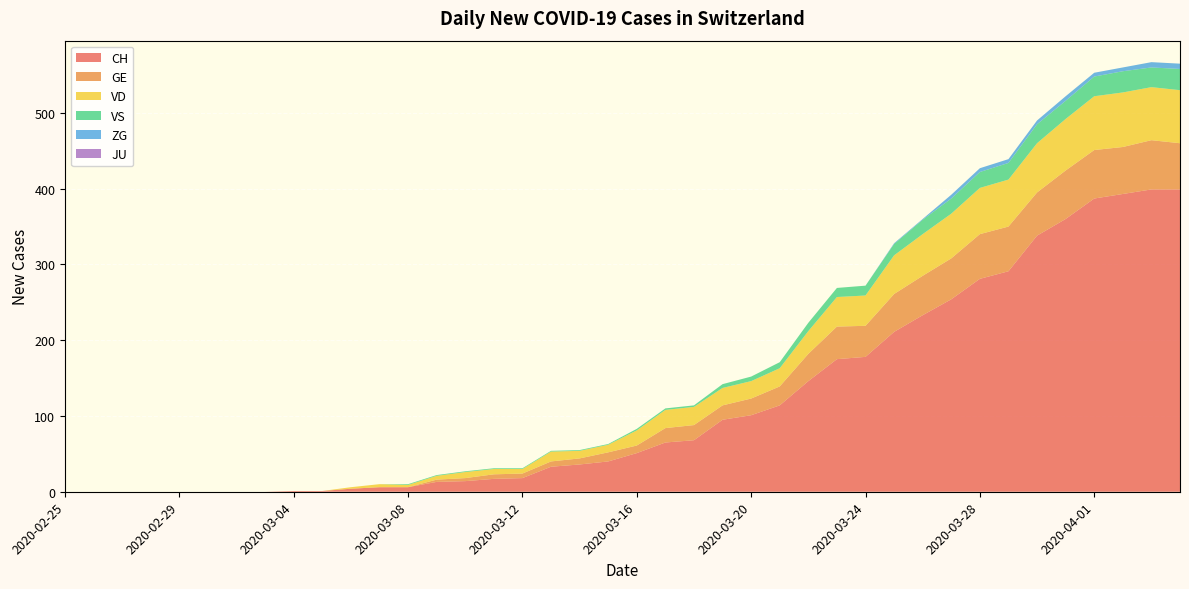

Reading left to right, what are all the values shown in this chart?

CH: 0	0	0	0	0	0	0	0	1	1	4	6	6	13	14	17	18	33	36	40	51	65	68	95	101	114	146	175	178	211	233	254	281	291	338	360	387	393	399	399
GE: 0	0	0	0	0	0	0	0	0	0	0	0	0	3	4	6	6	7	8	12	10	19	20	19	22	25	36	43	41	50	52	54	59	59	57	64	64	62	65	61
VD: 0	0	0	0	0	0	0	0	0	0	2	4	3	5	8	7	6	13	10	10	20	24	24	23	23	24	30	39	40	51	55	59	61	62	65	68	71	72	70	70
VS: 0	0	0	0	0	0	0	0	0	0	0	0	1	1	1	1	1	1	1	1	2	2	2	5	6	8	11	12	13	15	19	20	21	22	25	24	26	28	26	28
ZG: 0	0	0	0	0	0	0	0	0	0	0	0	0	0	0	0	0	0	0	0	0	0	0	0	0	0	0	0	0	1	1	5	5	5	5	6	5	5	7	7
JU: 0	0	0	0	0	0	0	0	0	0	0	0	0	0	0	0	0	0	0	0	0	0	0	0	0	0	0	0	0	0	0	0	0	0	0	0	0	0	0	0